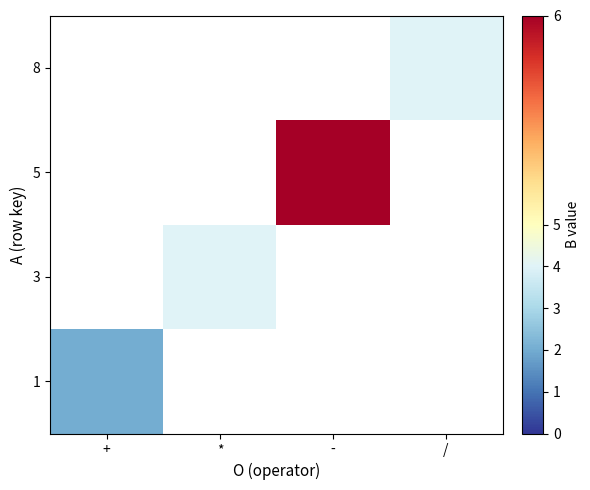

Is it true that 5 equals 8.5 at -?

False